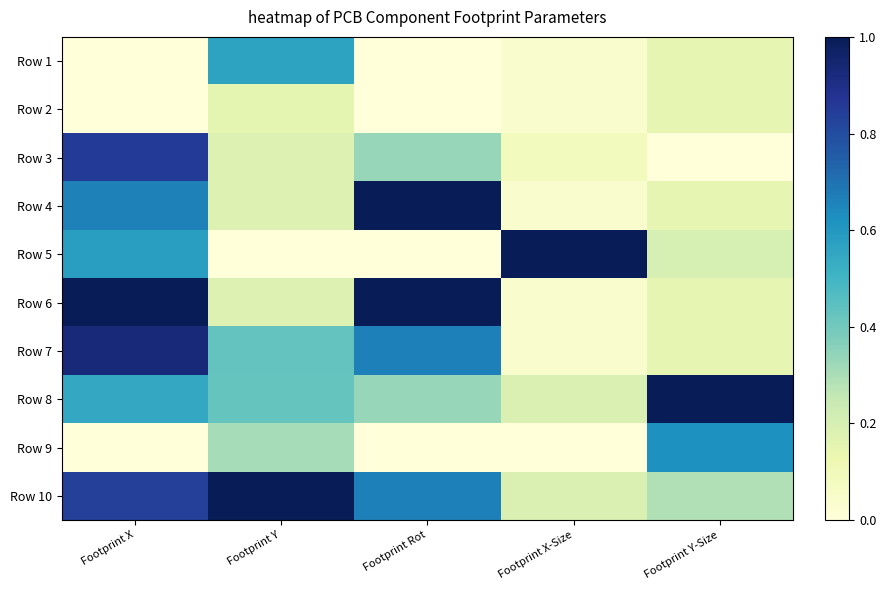

What is the total value across all series at Footprint Y-Size?

2.8